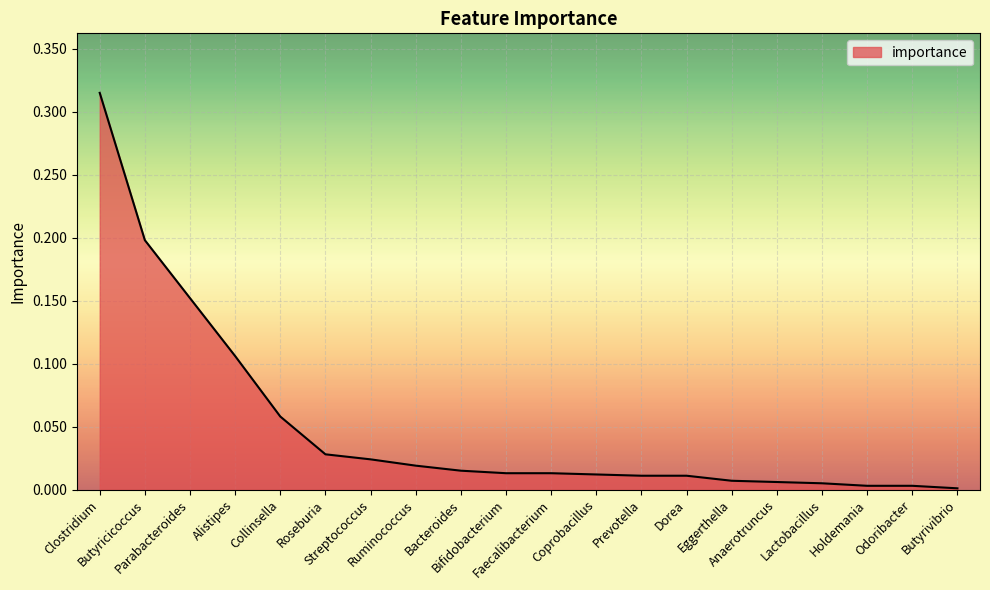

Between Ruminococcus and Holdemania, which is larger?

Ruminococcus